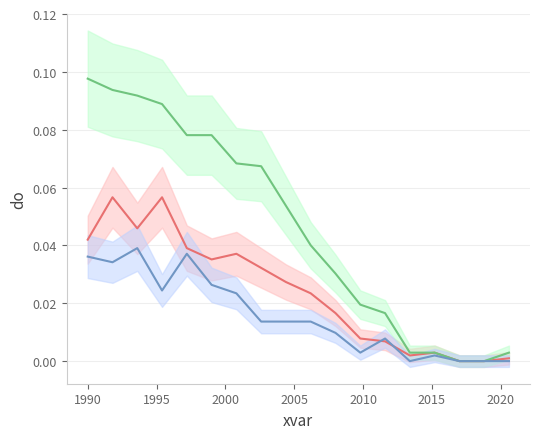

What are all the series names shown in the legend?

Spring, Summer, Fall